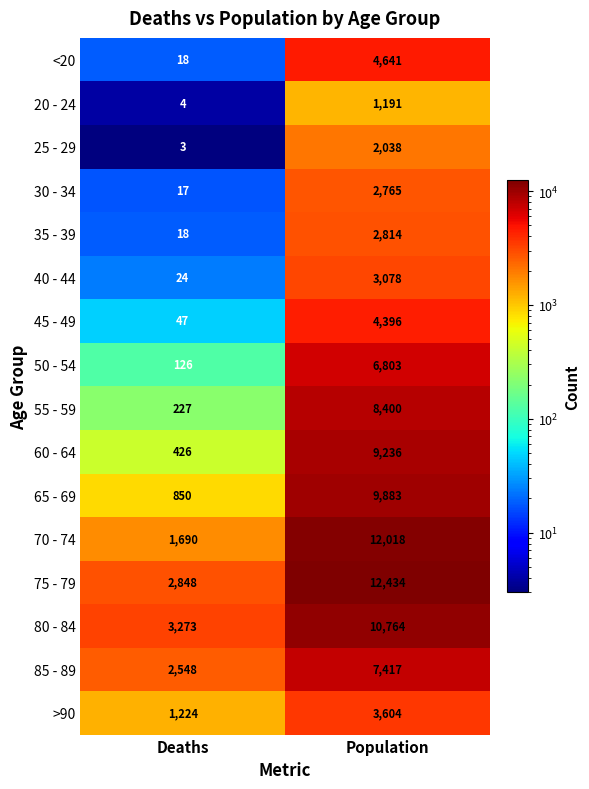

What is the spread (max minus min) of values at Population?

11243